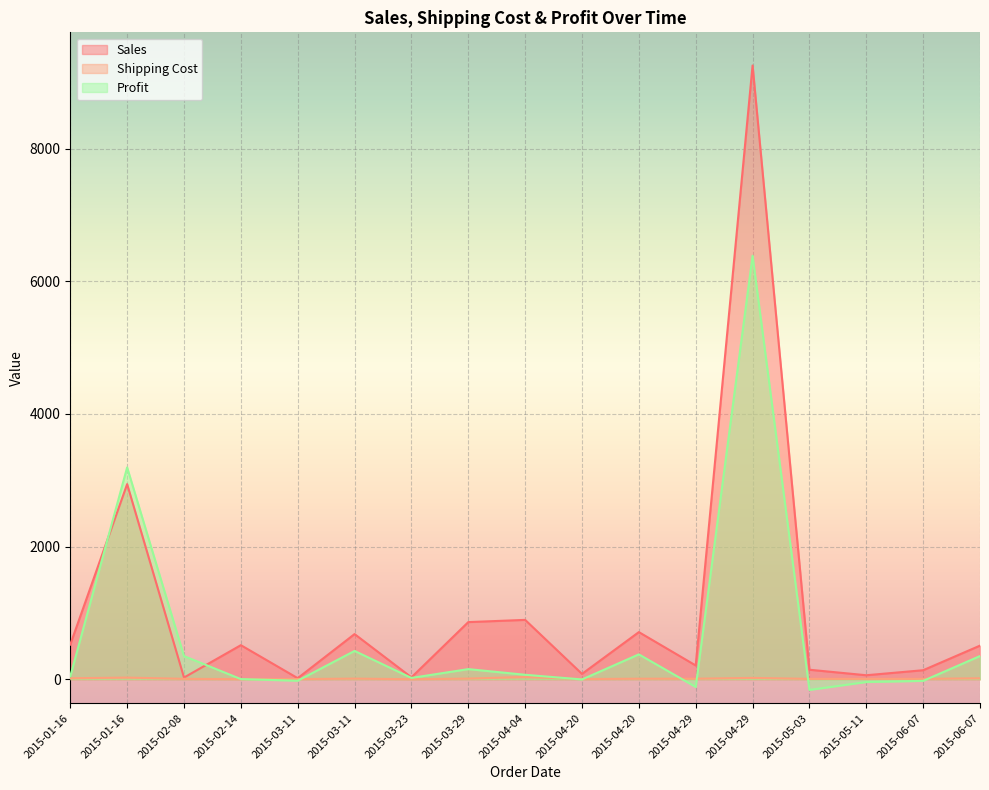

True or false: Profit and Sales intersect in this chart.

True